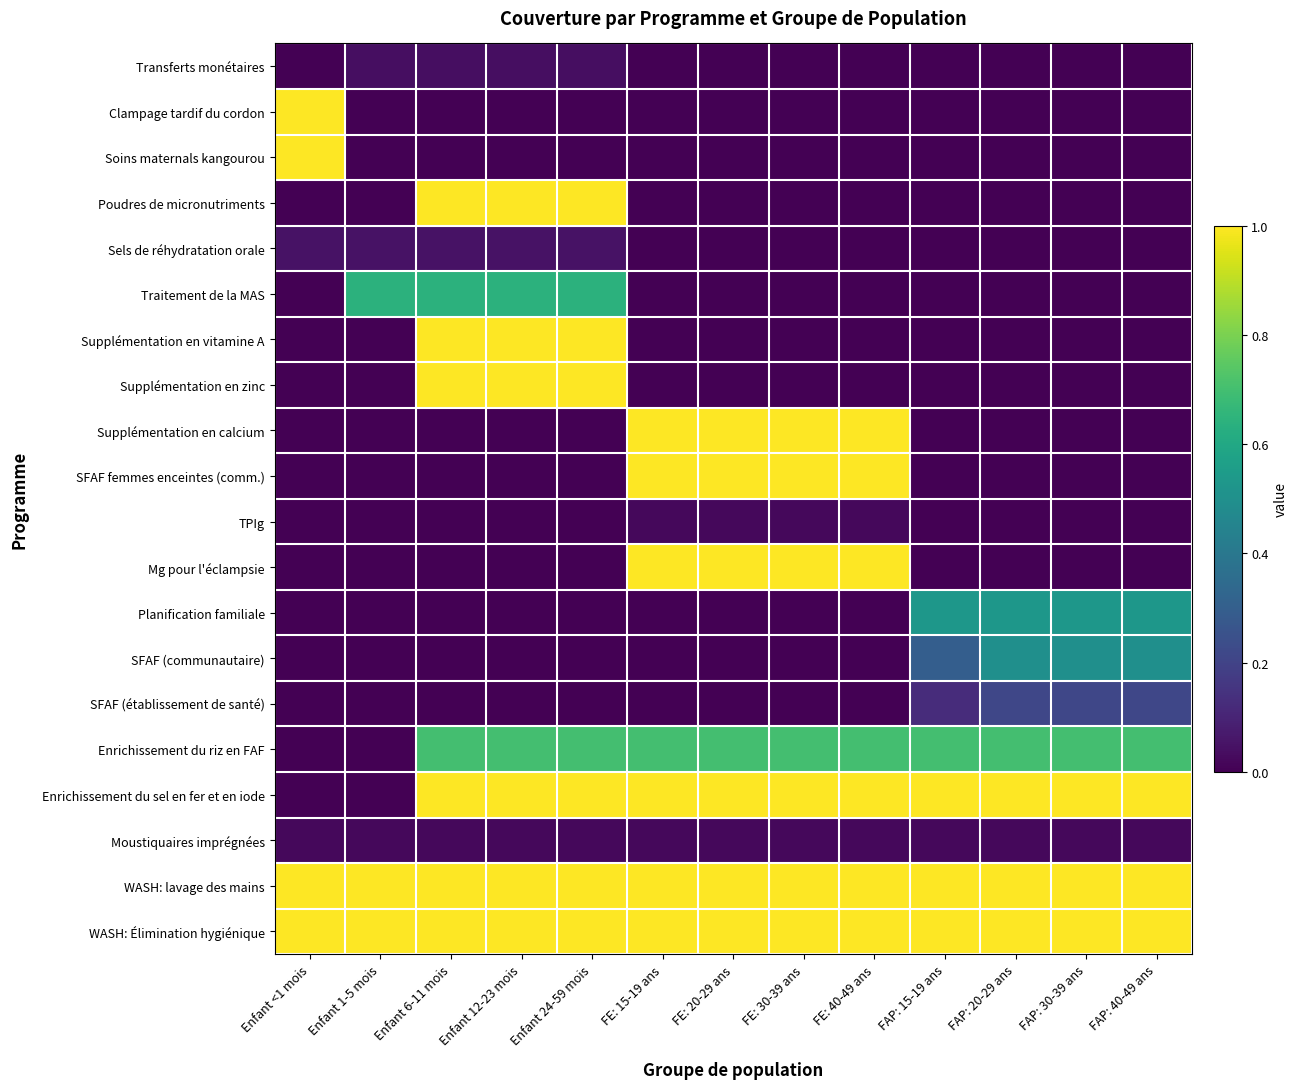

Which series has the largest total across all categories?

WASH: lavage des mains